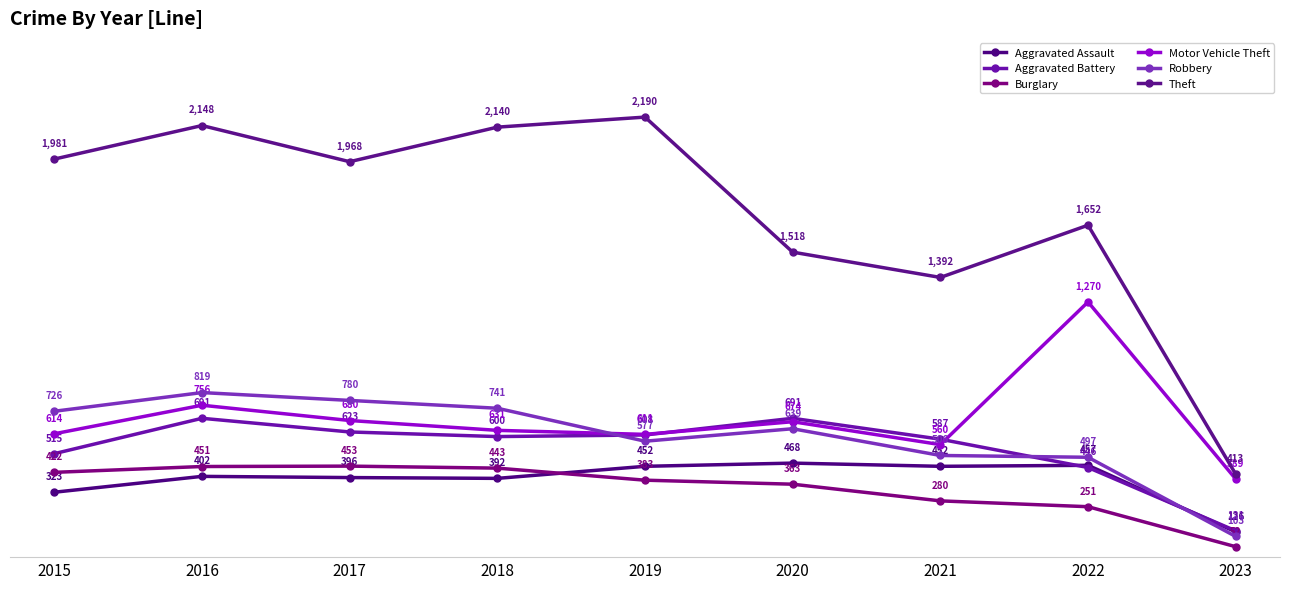

Where is Aggravated Battery nearest to the value 411?

2022